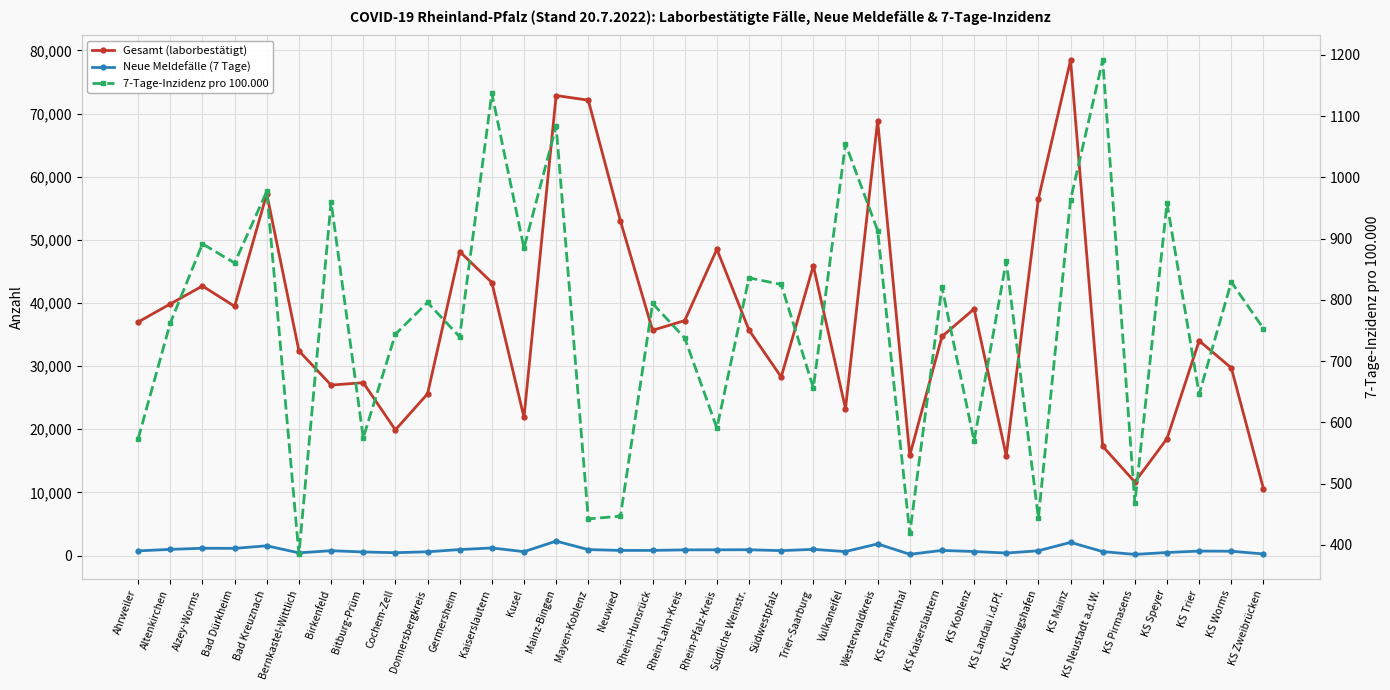

What is the sum of the Neue Meldefälle (7 Tage) values at Rhein-Lahn-Kreis and Neuwied?

1722.0